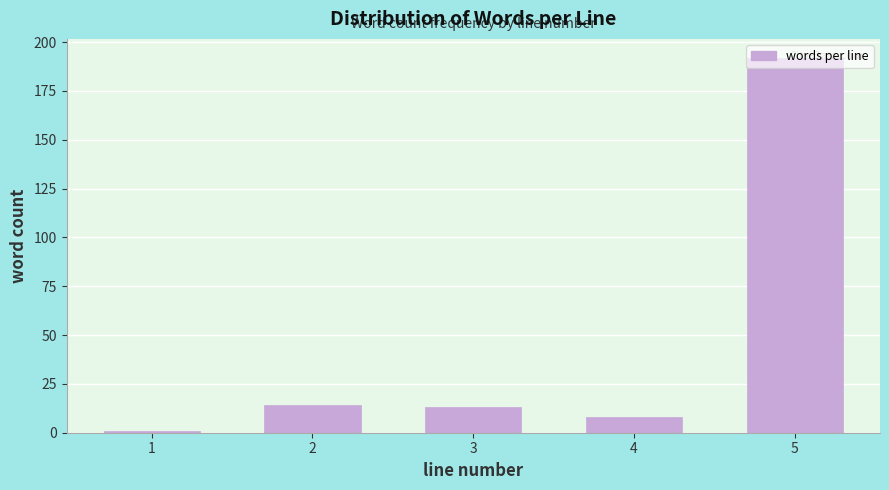

Which category has the highest value across all series?

5